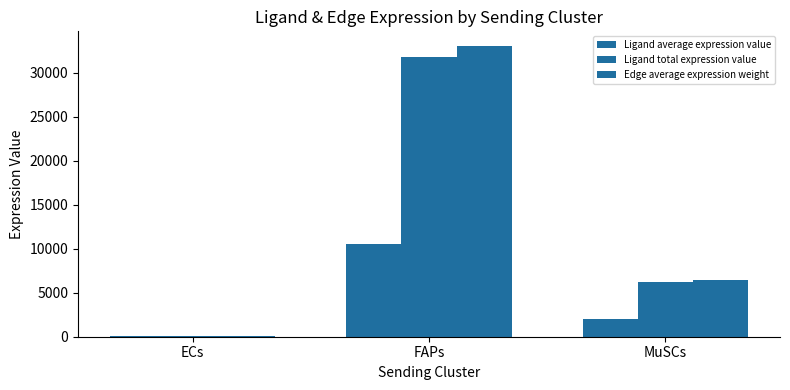

Are the bars horizontal?

No